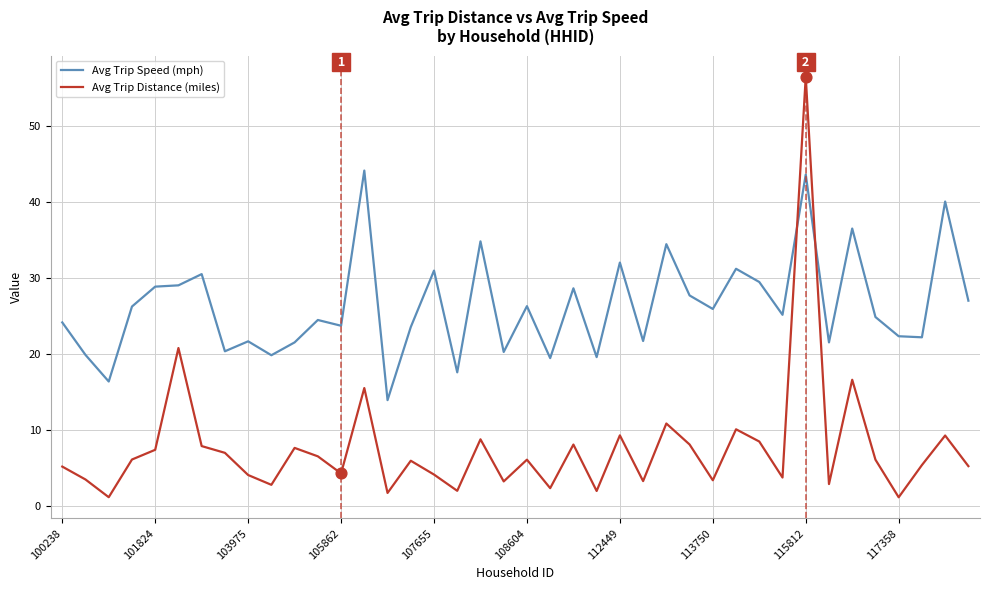

Which series has the largest total across all categories?

Avg Trip Speed (mph)